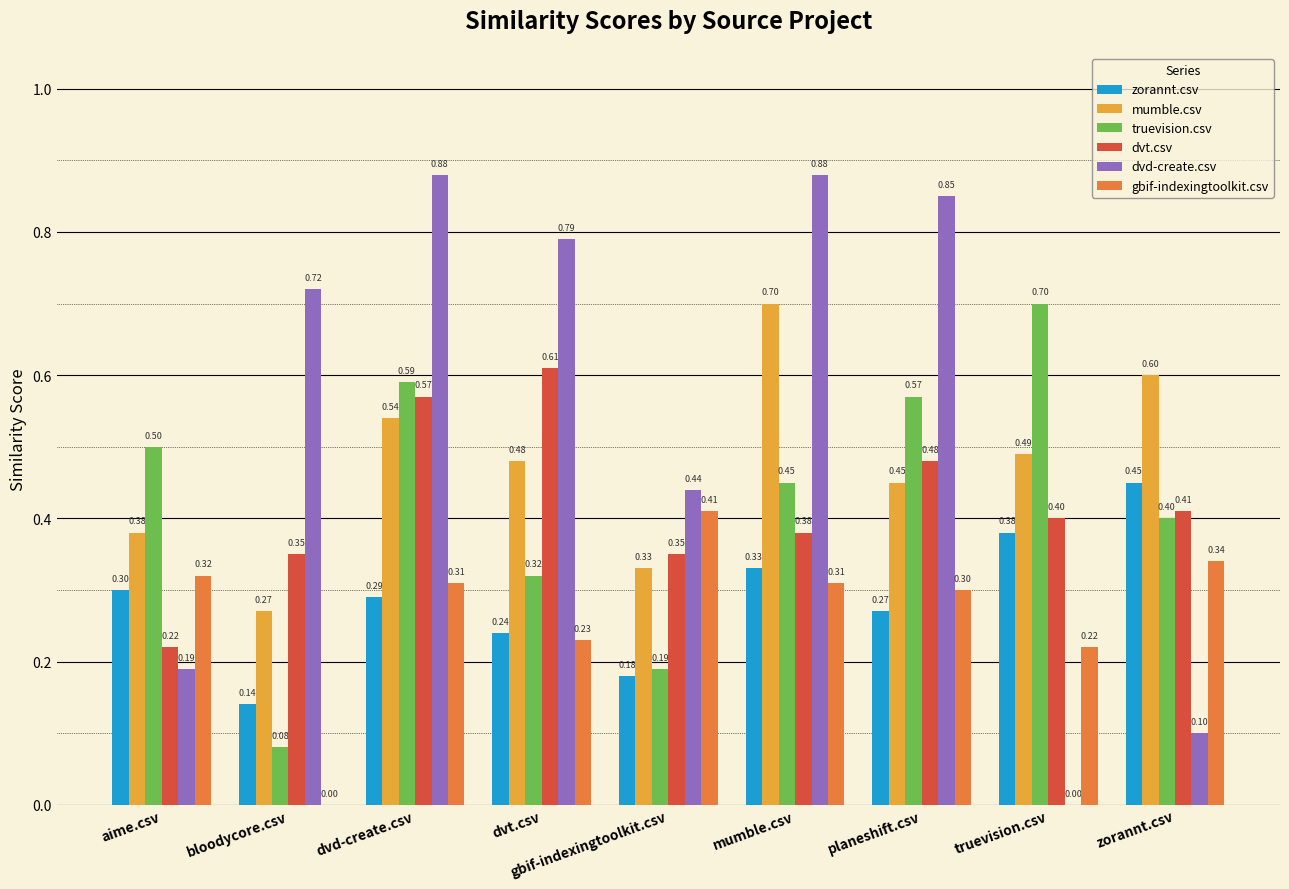

Where is dvt.csv nearest to the value 0?

aime.csv